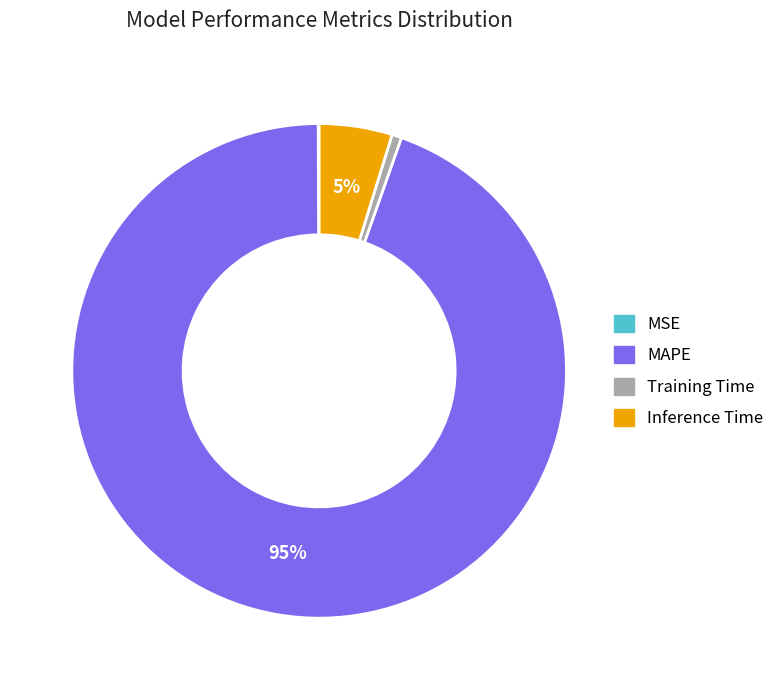

True or false: Training Time accounts for 13% of the total.

False